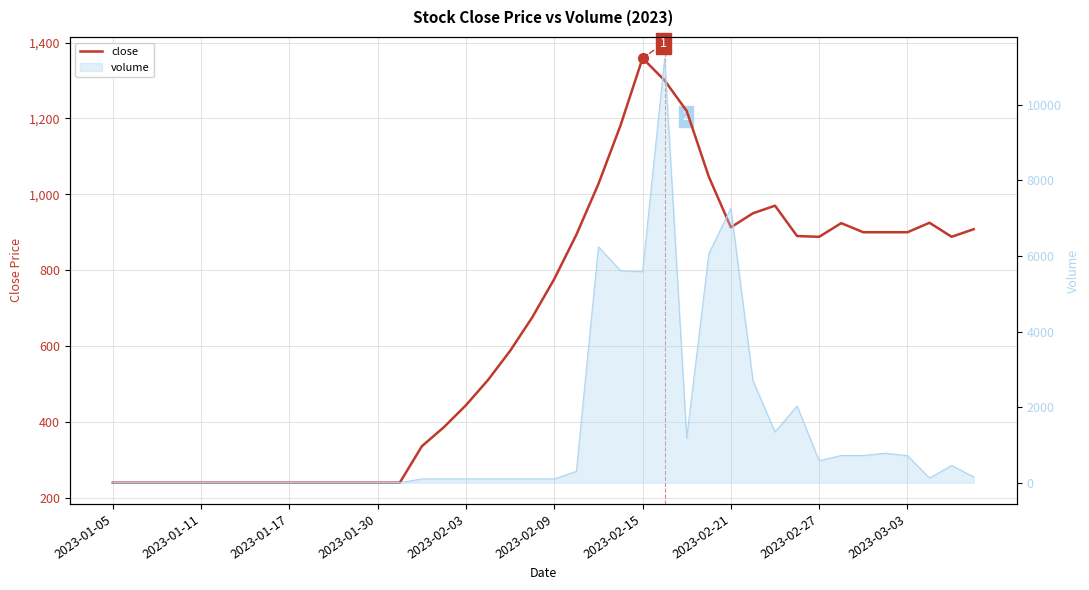

How many values are below 776?

20